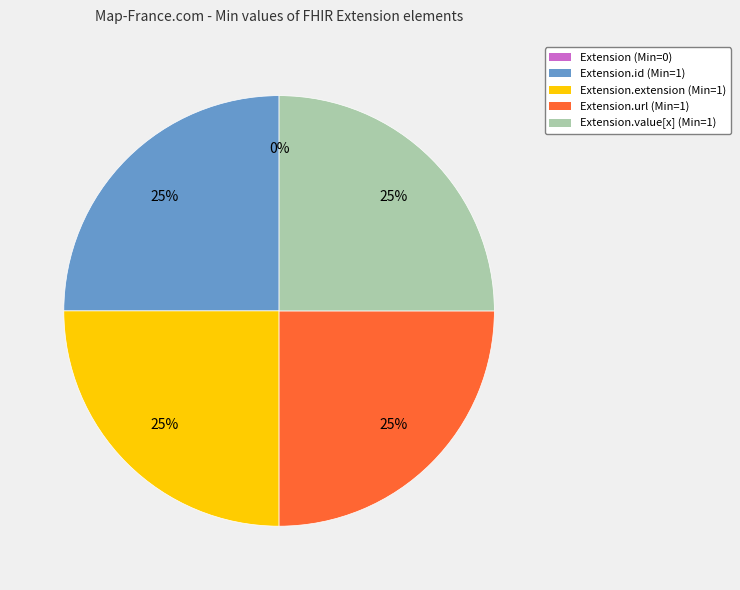

Does Extension.id represent more than half of the total?

No